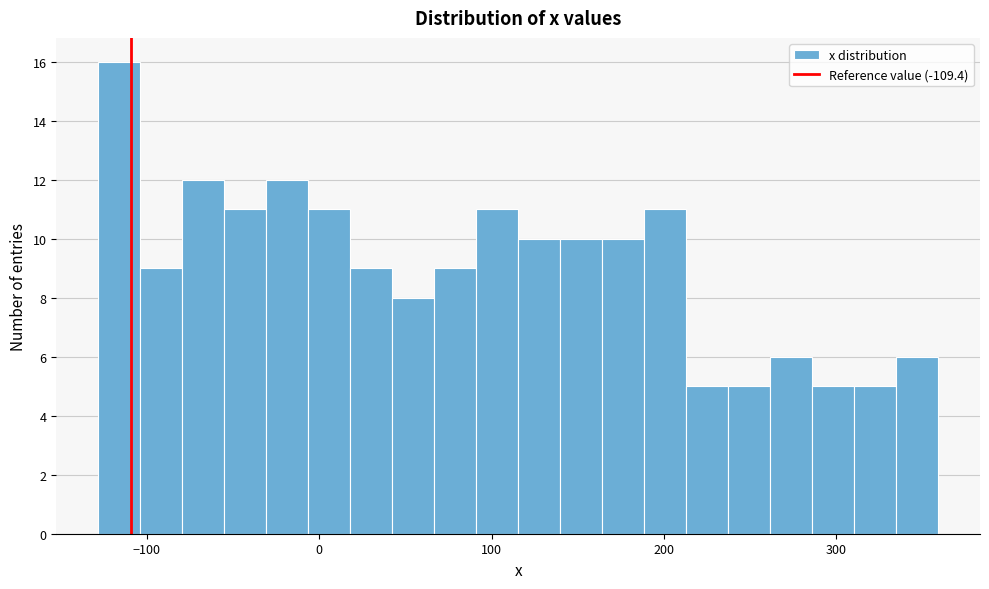

Read against the x-axis, roughly where is the centre of the tallest bar?

-120